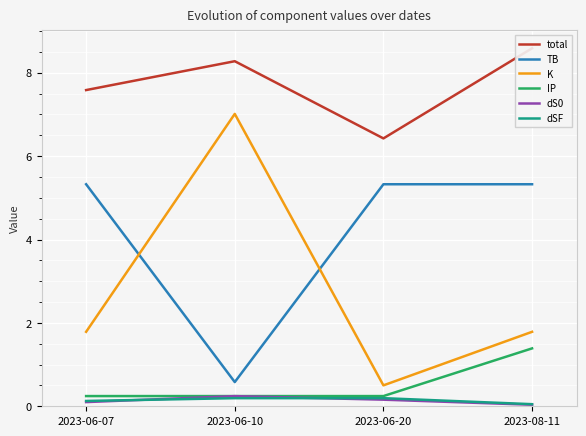

What is the value of the dSF point at the 2nd from the left?

0.2